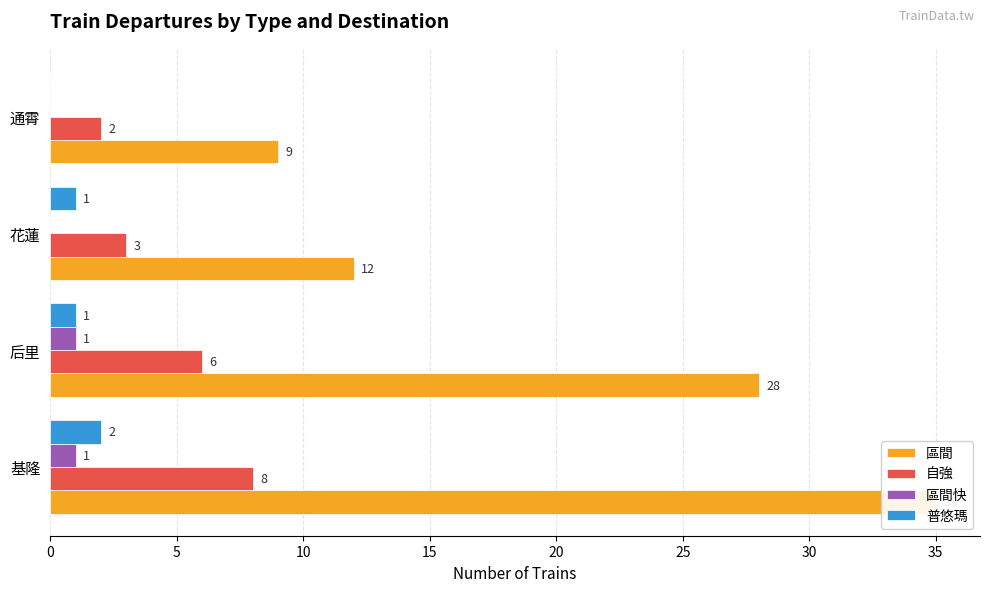

How many series are shown in this chart?

4